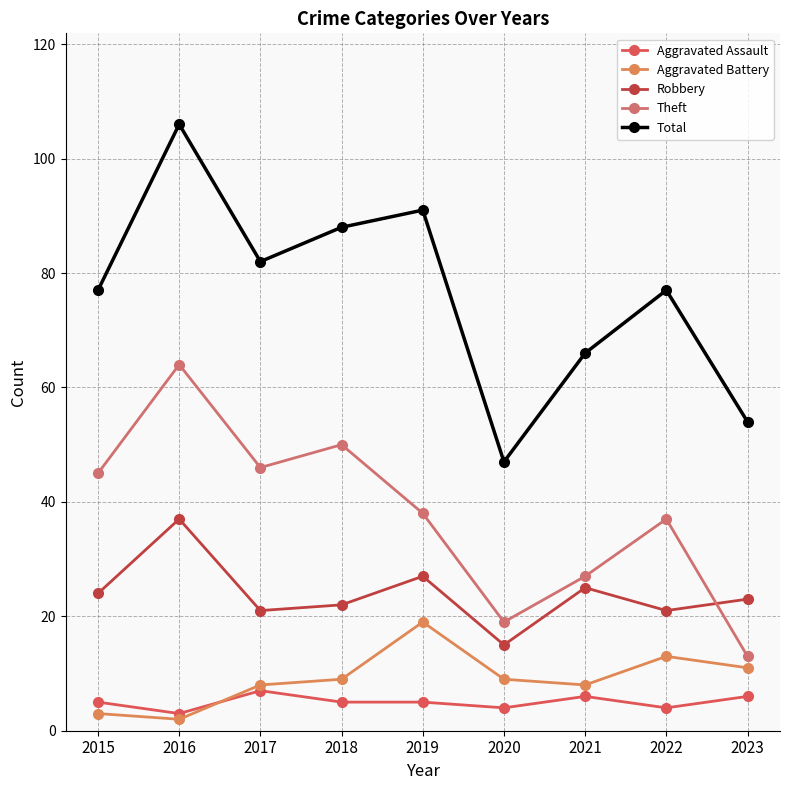

True or false: Aggravated Battery and Theft cross at least once.

False